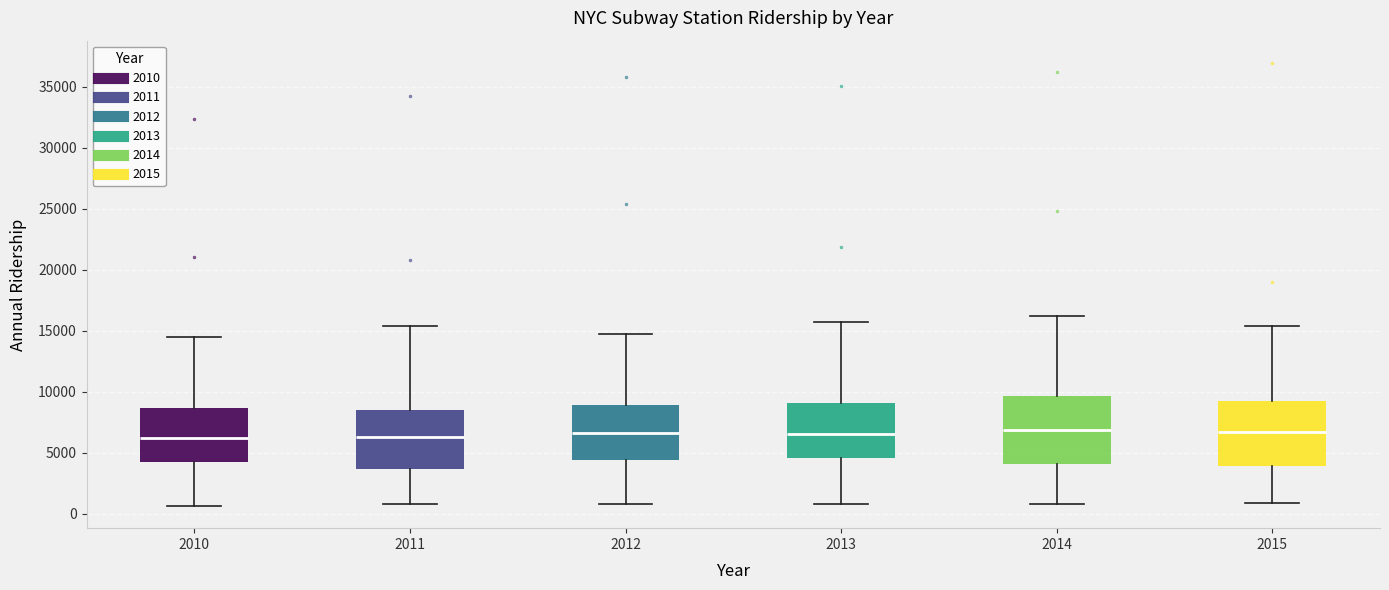

Where does the lower whisker of the box at x = 2012 end on the y-axis? The values are not printed on the chart, so give them approximately, as read against the axis.

1000